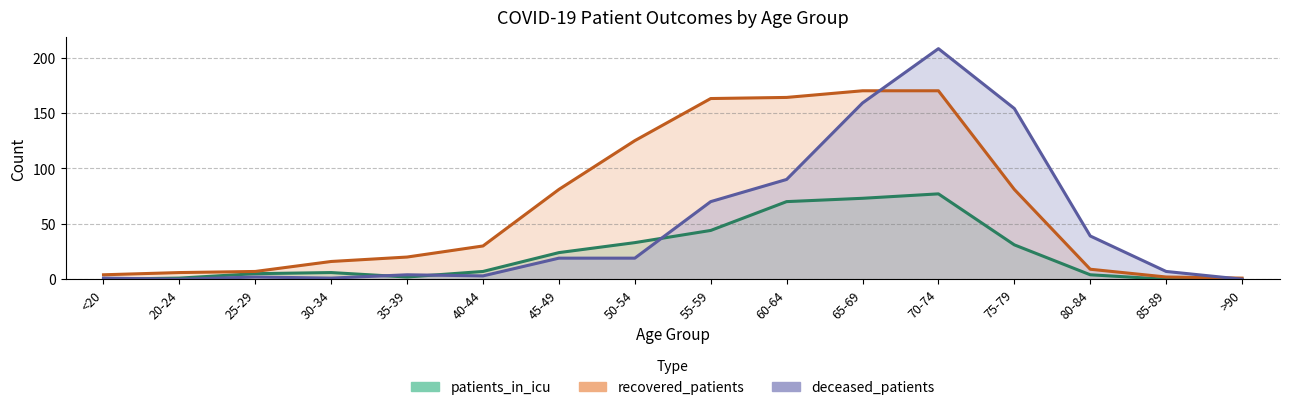

What is the sum of the deceased_patients values at 80-84 and 25-29?

41